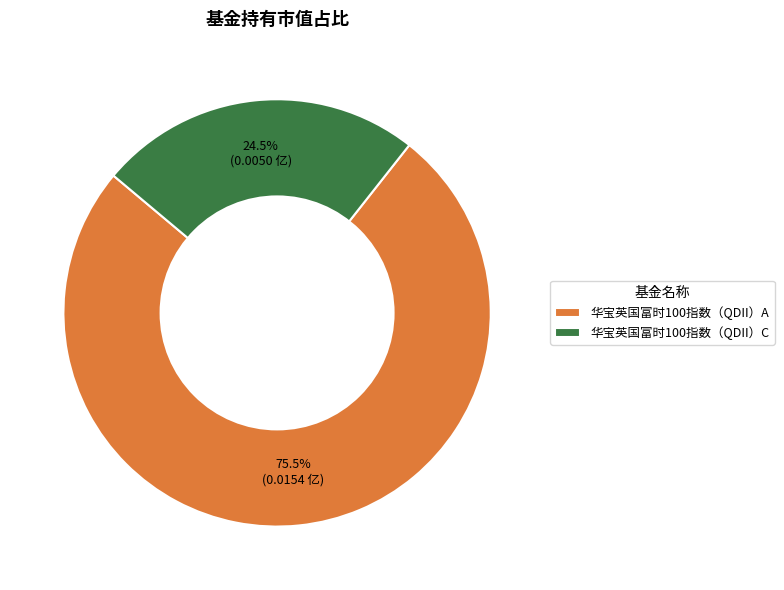

Do 华宝英国富时100指数（QDII）C and 华宝英国富时100指数（QDII）A together represent more than half of the pie?

Yes